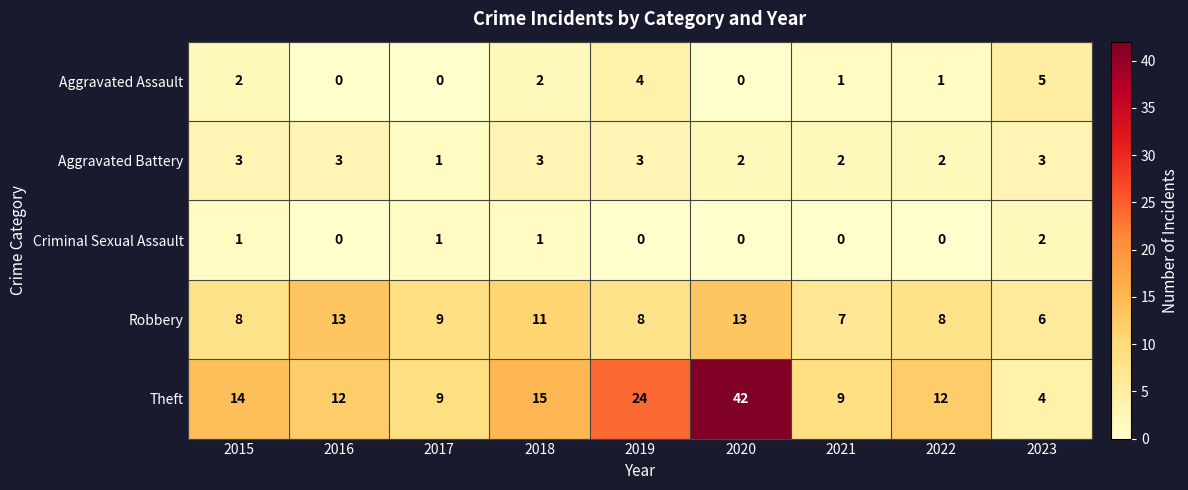

Where is Robbery nearest to the value 9?

2017